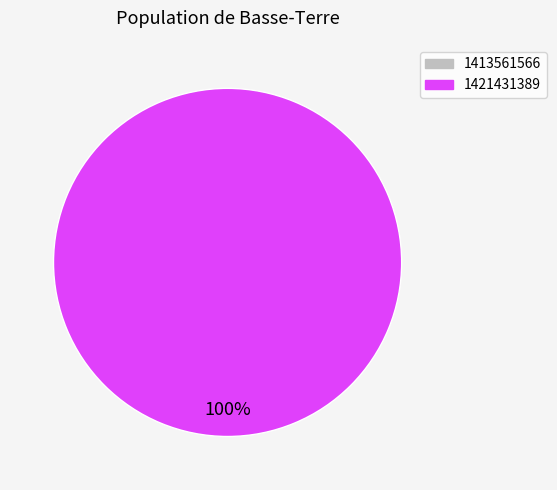

Is there any slice that represents more than half of the pie?

Yes